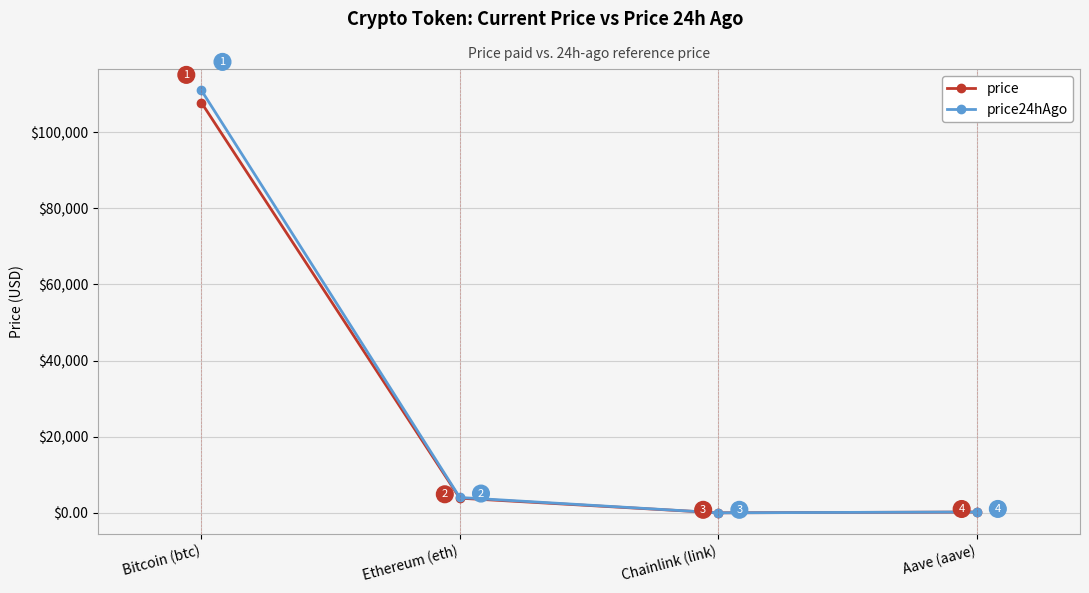

Where does the price series first go above 3865?

Bitcoin (btc)